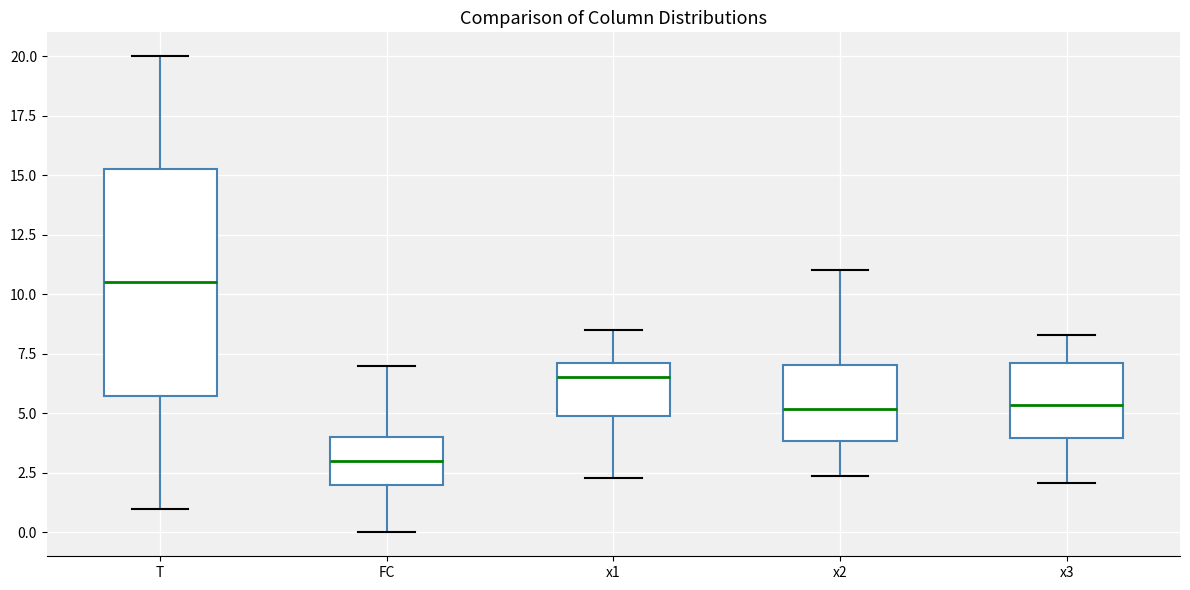

Reading left to right, transcribe this box plot: for each box, give where its median line is, the range the box spans, and where its two whiskers end, as read against the y-axis. The values are not printed on the chart, so give them approximately, as read against the axis.

T: median 10.5, box 6.0 to 15.5, whiskers 1.0 to 20.0
FC: median 3.0, box 2.0 to 4.0, whiskers 0.0 to 7.0
x1: median 6.5, box 5.0 to 7.0, whiskers 2.5 to 8.5
x2: median 5.0, box 4.0 to 7.0, whiskers 2.5 to 11.0
x3: median 5.5, box 4.0 to 7.0, whiskers 2.0 to 8.5